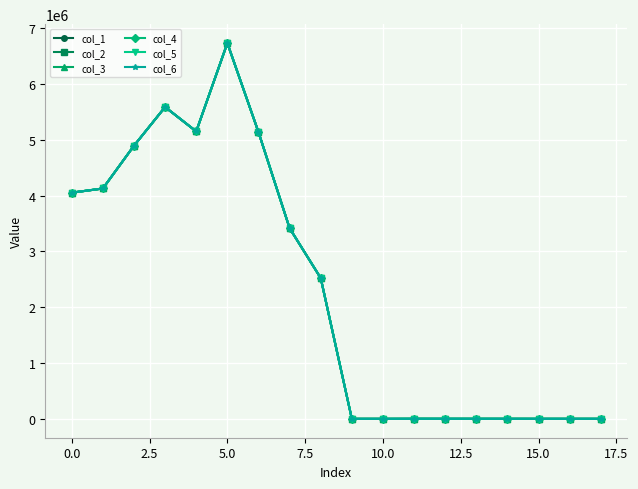

What are all the series names shown in the legend?

col_1, col_2, col_3, col_4, col_5, col_6